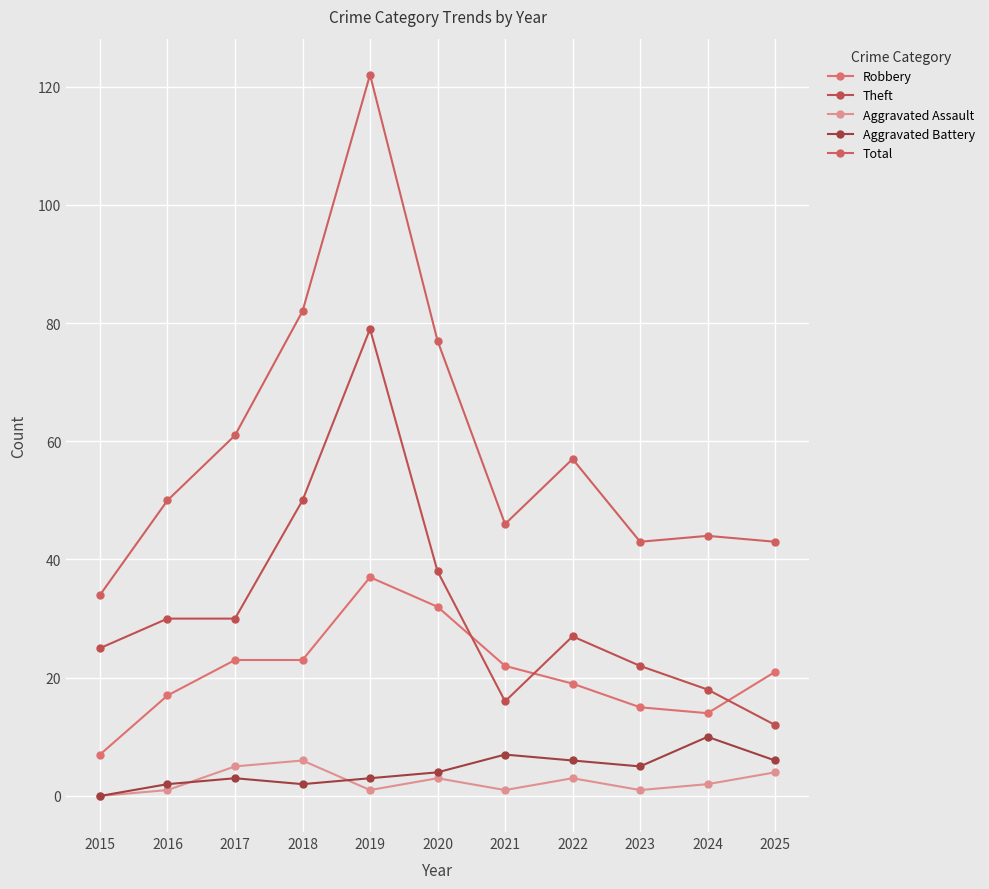

What is the value of the Total point at the 9th from the left?

43